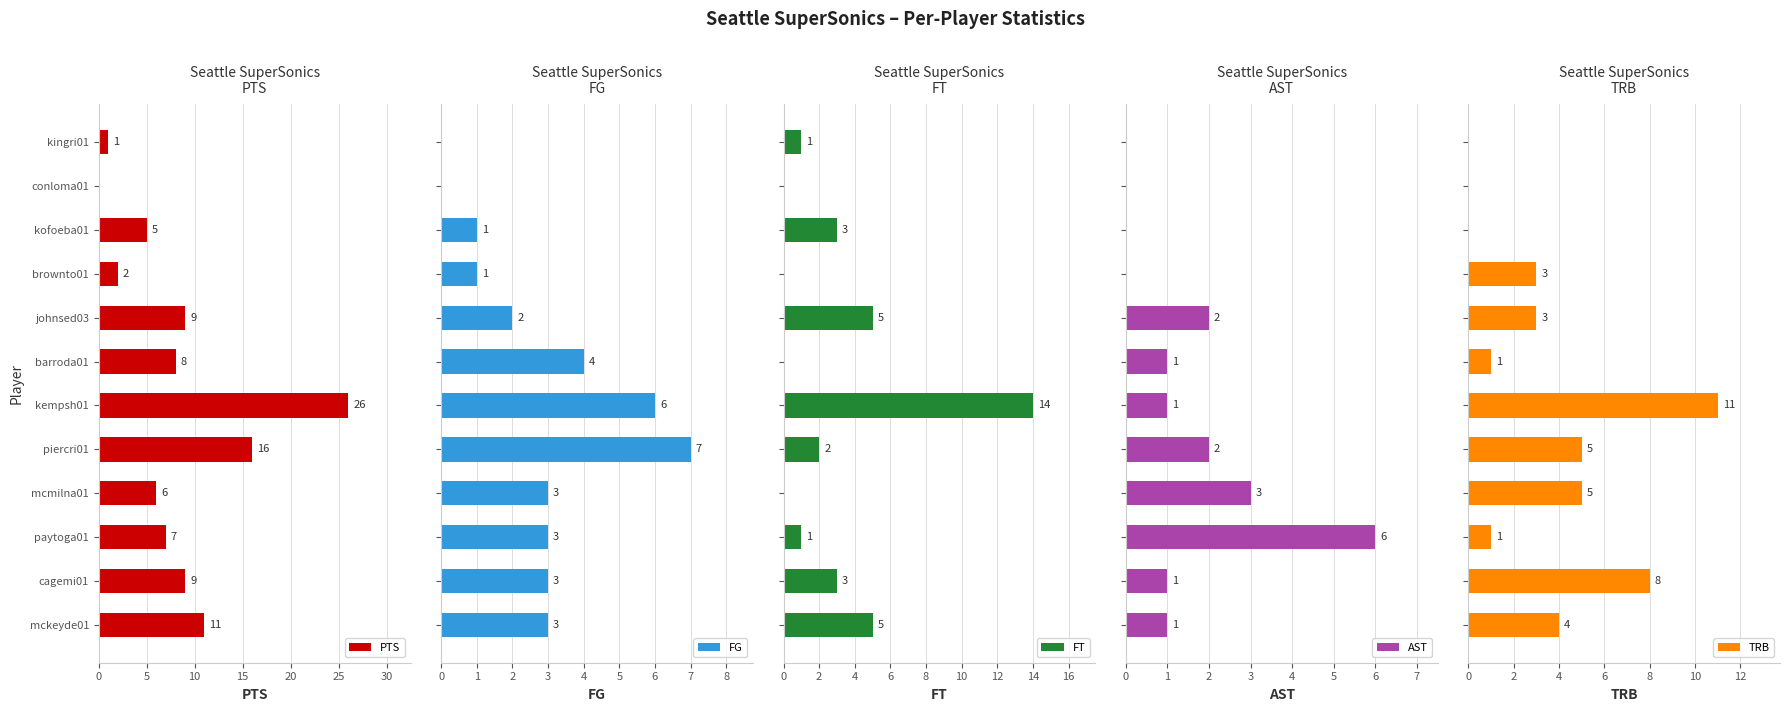

Reading left to right, what are all the values shown in this chart?

PTS: 11	9	7	6	16	26	8	9	2	5	0	1
FG: 3	3	3	3	7	6	4	2	1	1	0	0
FT: 5	3	1	0	2	14	0	5	0	3	0	1
AST: 1	1	6	3	2	1	1	2	0	0	0	0
TRB: 4	8	1	5	5	11	1	3	3	0	0	0